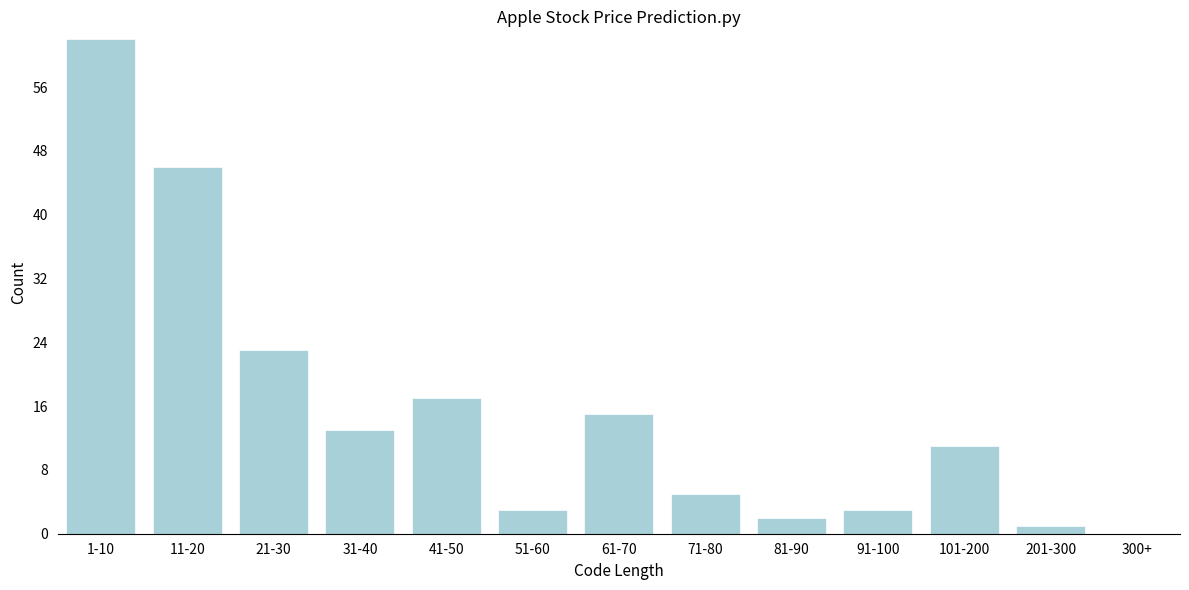

Reading left to right, extract all data points from this chart.

1-10=62	11-20=46	21-30=23	31-40=13	41-50=17	51-60=3	61-70=15	71-80=5	81-90=2	91-100=3	101-200=11	201-300=1	300+=0